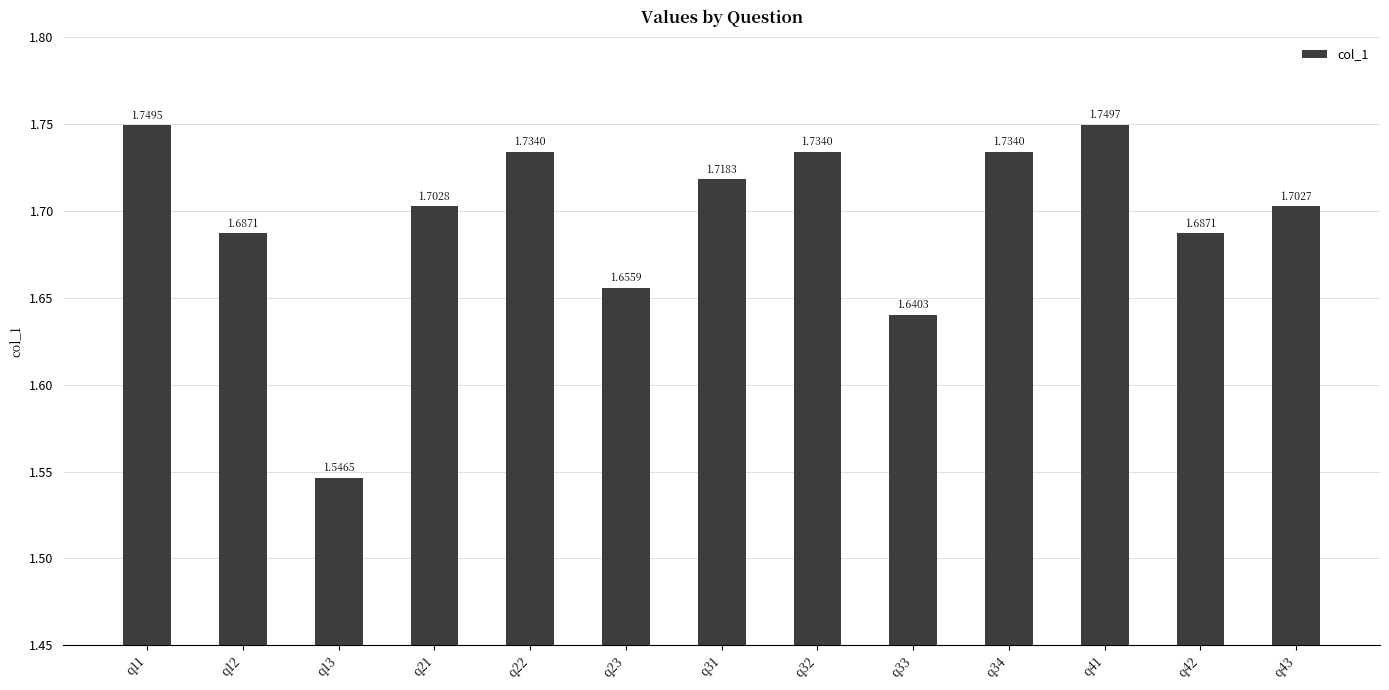

What is the difference between the maximum and second lowest values?

0.1